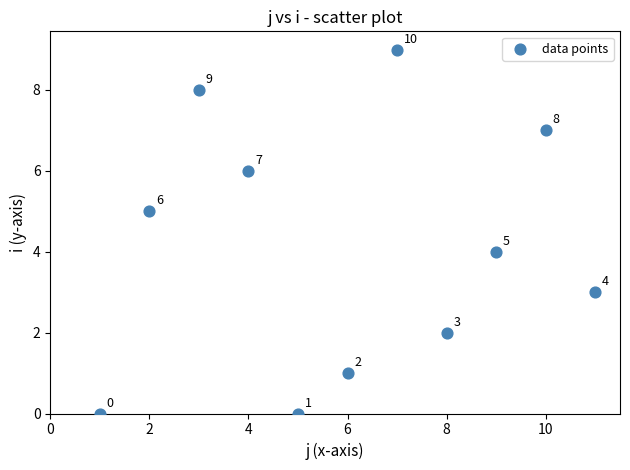

What Y value in the scatter plot is closest to 4?

4